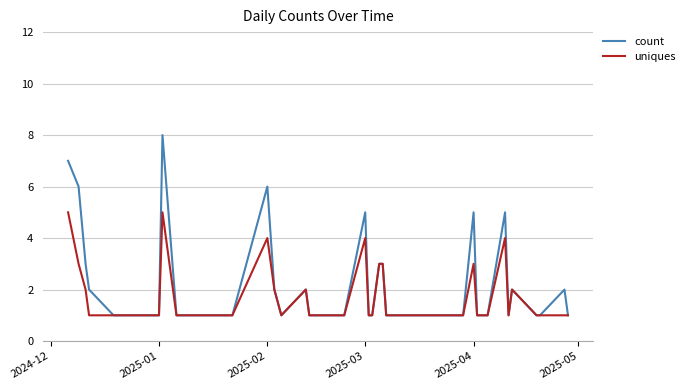

Rank the series by their maximum value, from highest to lowest.

count, uniques